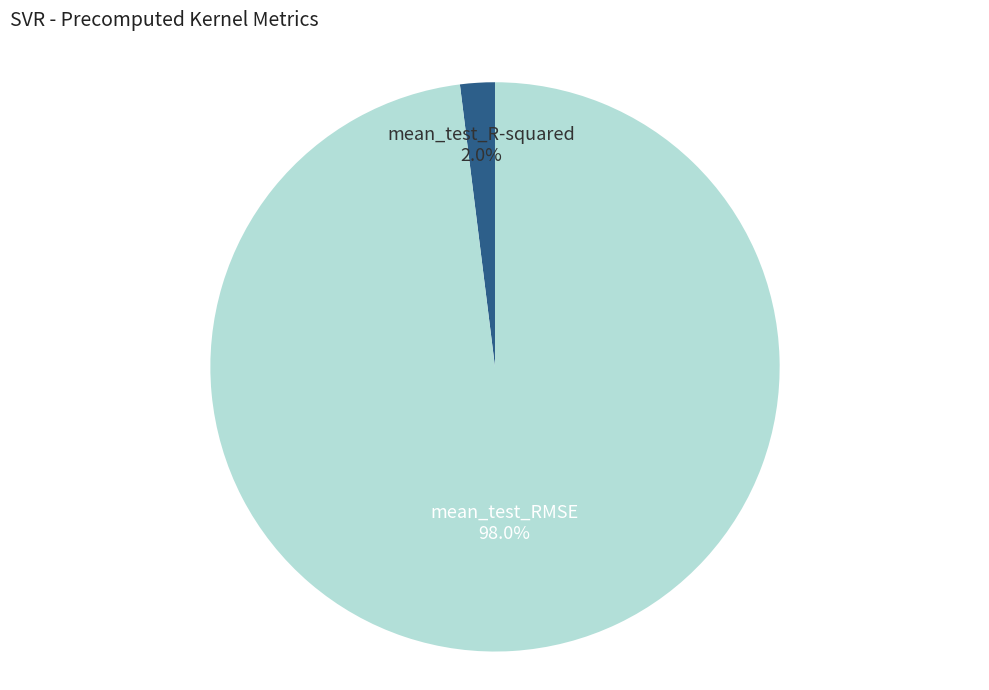

True or false: mean_test_R-squared accounts for 17% of the total.

False